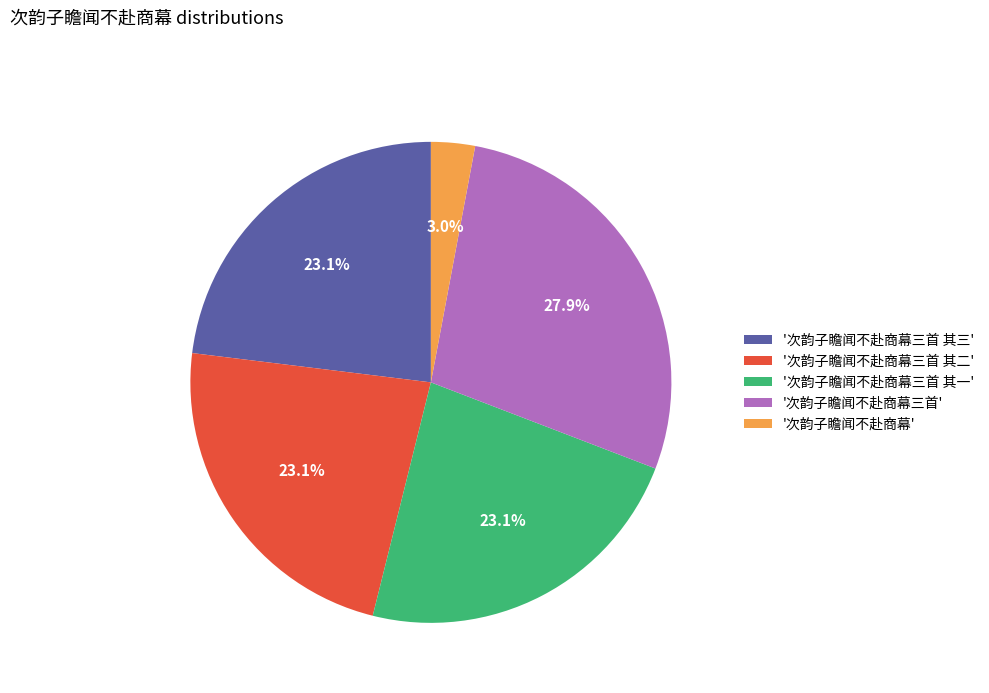

What is the ratio of the value at '次韵子瞻闻不赴商幕三首 其三' to the value at '次韵子瞻闻不赴商幕三首 其一'?

1.0